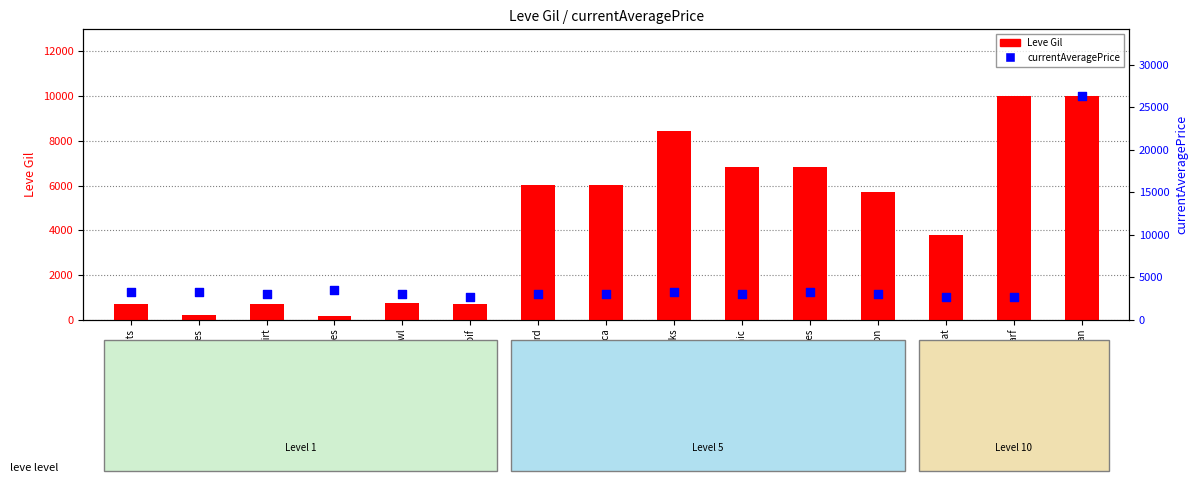

Which series reaches the minimum Y coordinate?

Leve Gil